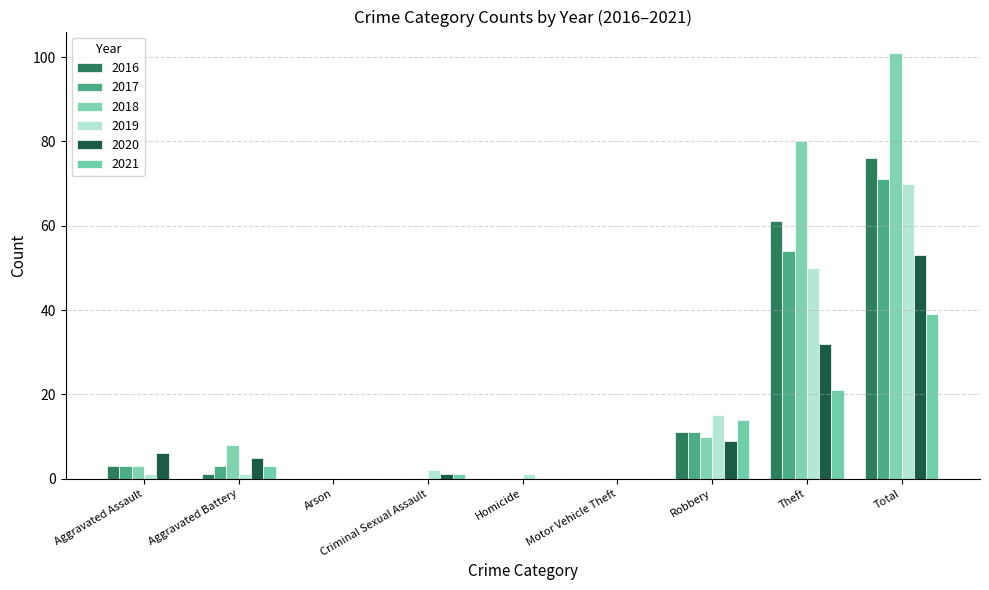

Reading right to left, transcribe all the data shown in this chart.

2016: 76	61	11	0	0	0	0	1	3
2017: 71	54	11	0	0	0	0	3	3
2018: 101	80	10	0	0	0	0	8	3
2019: 70	50	15	0	1	2	0	1	1
2020: 53	32	9	0	0	1	0	5	6
2021: 39	21	14	0	0	1	0	3	0